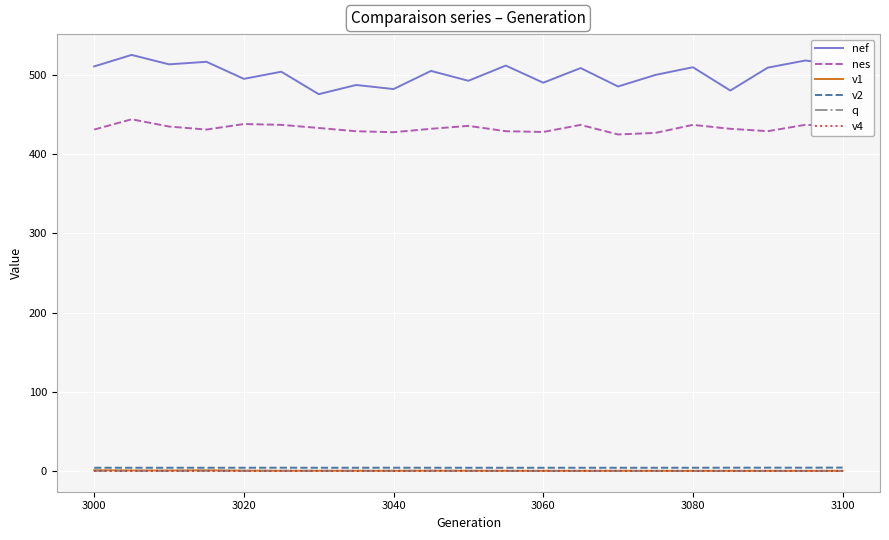

Which series has the largest range (max minus min)?

nef